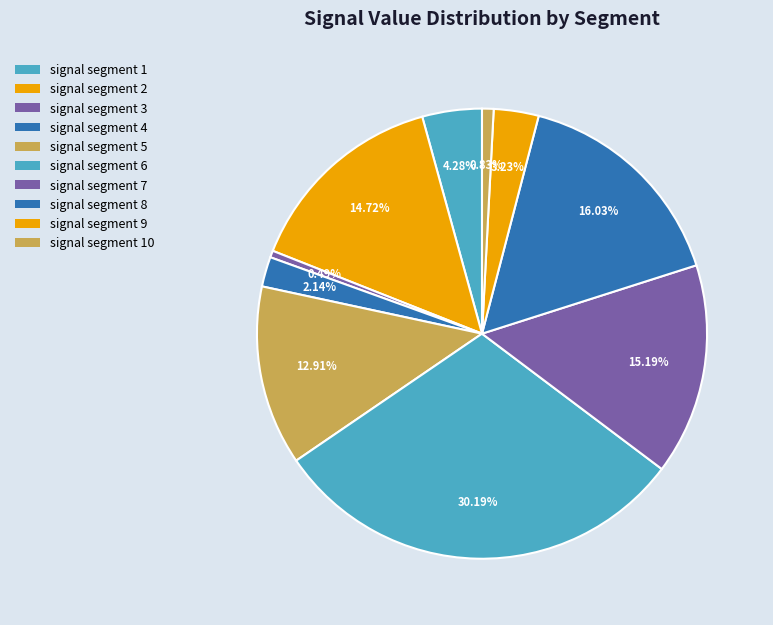

Between signal segment 8 and signal segment 3, which is larger?

signal segment 8